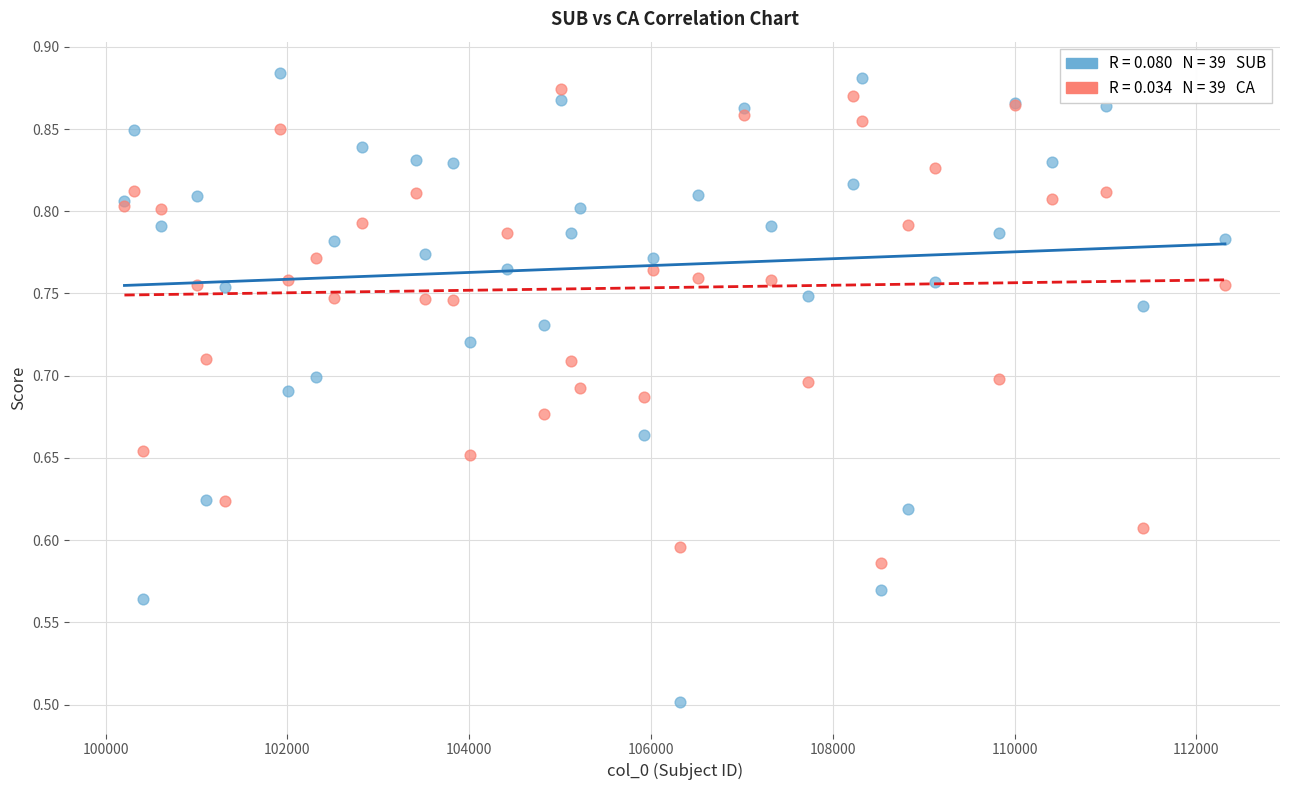

Across all series, what Y value is closest to 0?

0.5